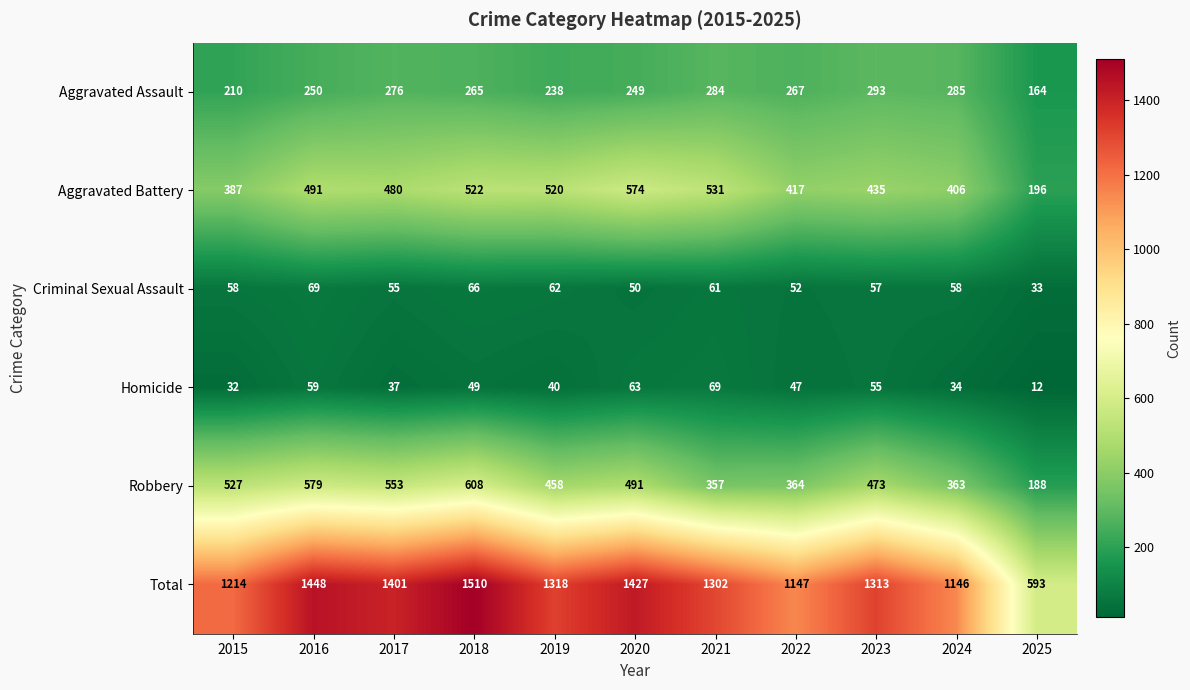

The value of Criminal Sexual Assault at 2024 is 58. True or false?

True